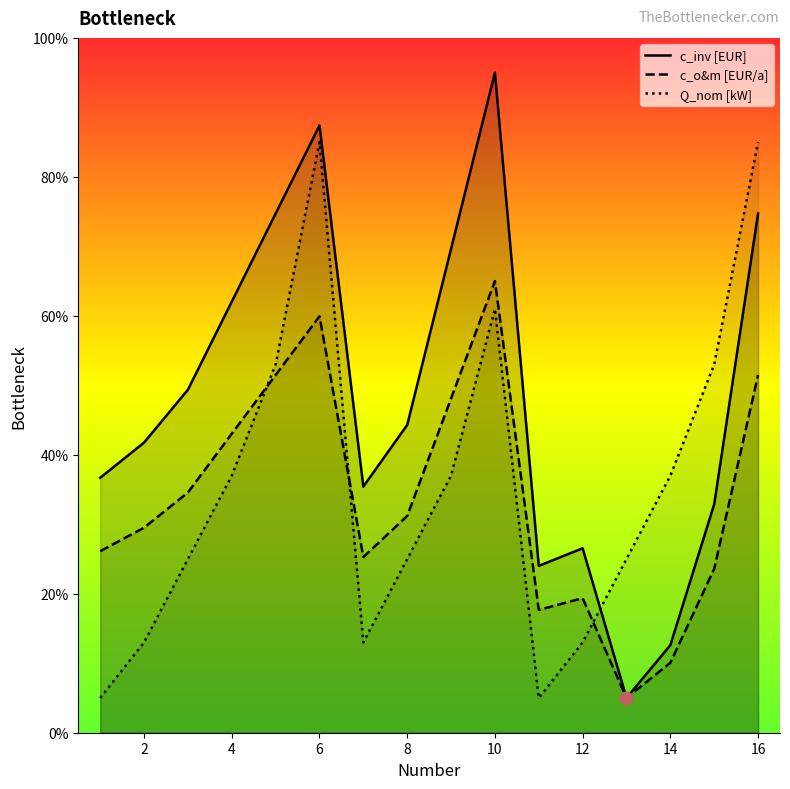

Is the value of c_inv [EUR] at 14 greater than the value of c_o&m [EUR/a] at 10?

No